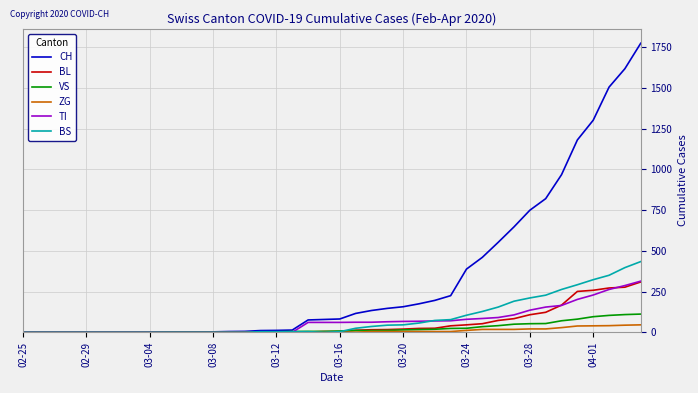

Which series has the widest spread of values?

CH